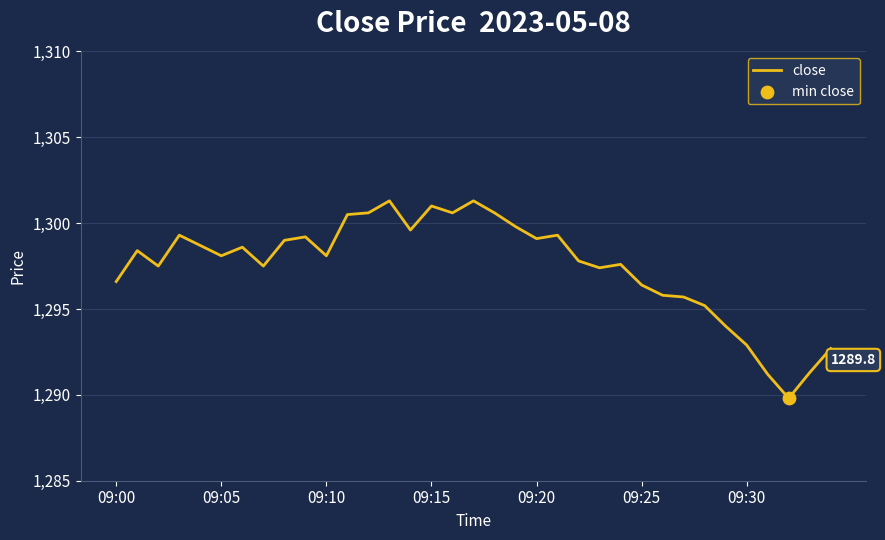

What is the greatest value displayed?

1301.3